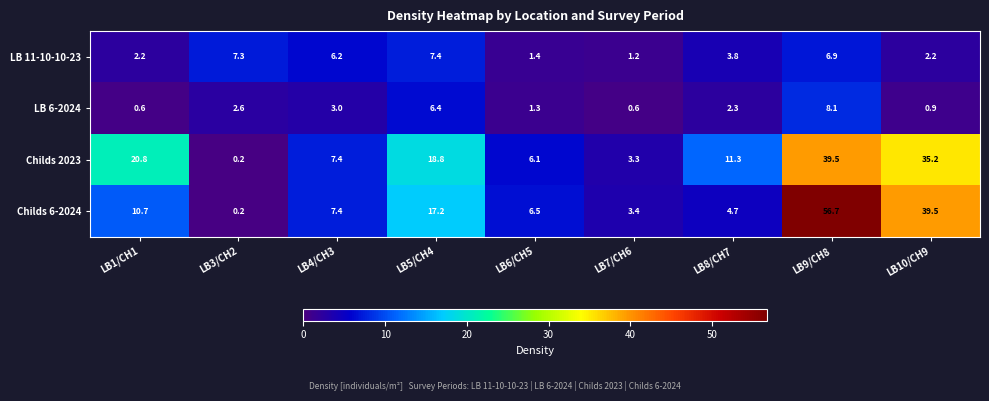

How many distinct data groups are displayed?

4